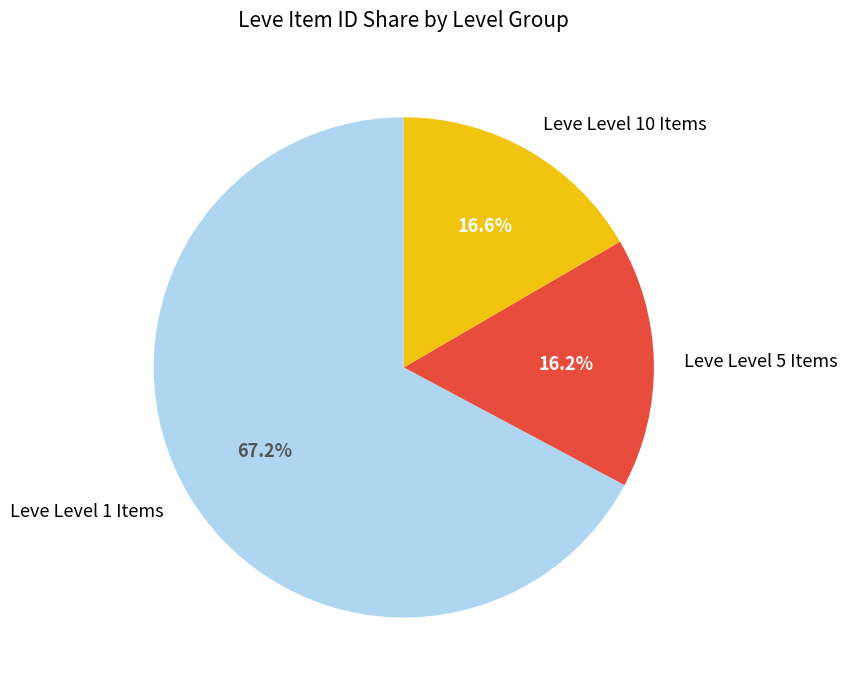

Count the number of slices in the pie.

3